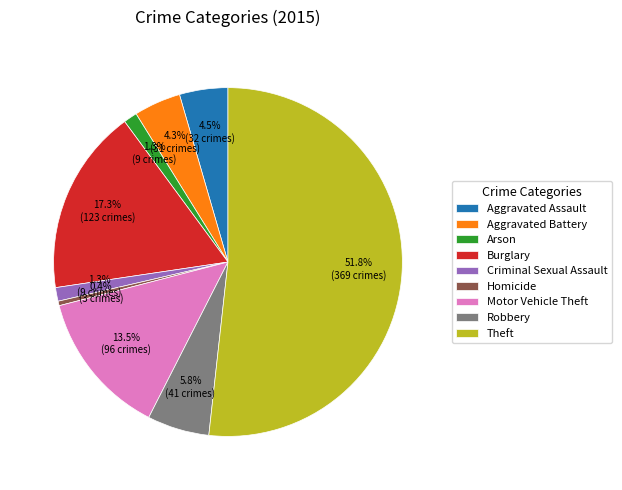

Count the number of slices in the pie.

9